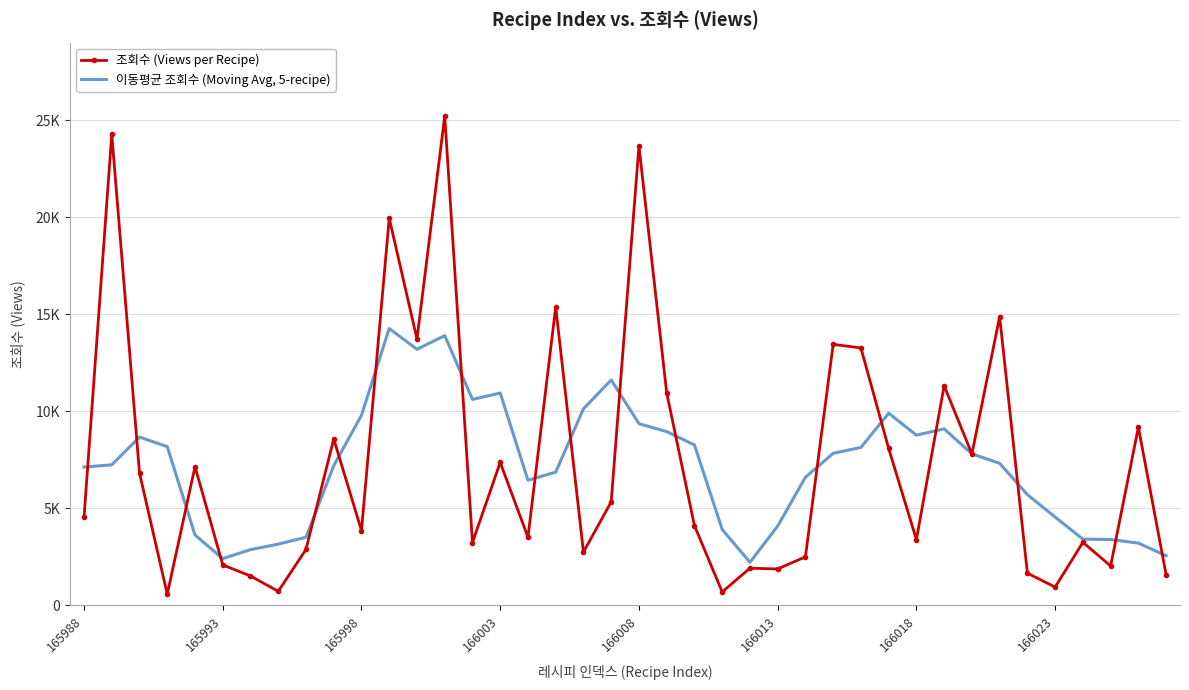

What are all the series names shown in the legend?

조회수 (Views per Recipe), 이동평균 조회수 (Moving Avg, 5-recipe)